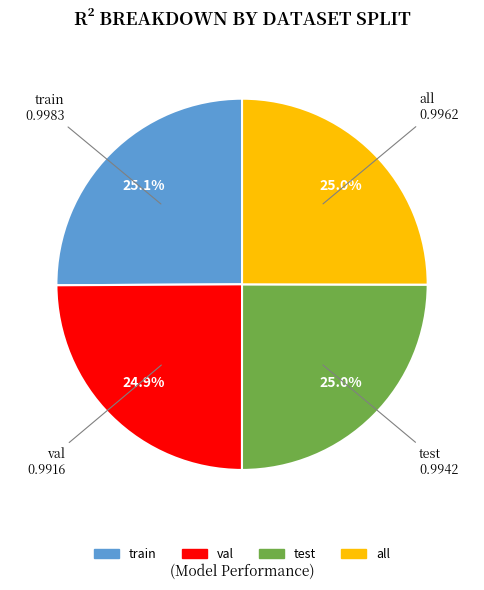

Do all and train together represent more than half of the pie?

Yes